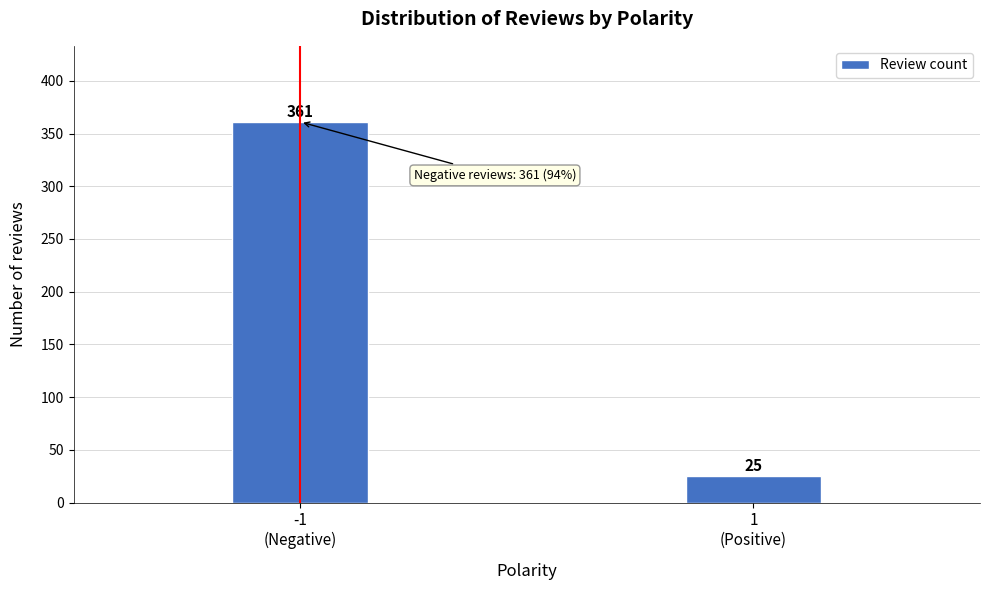

Reading left to right, transcribe all the data shown in this chart.

361	25